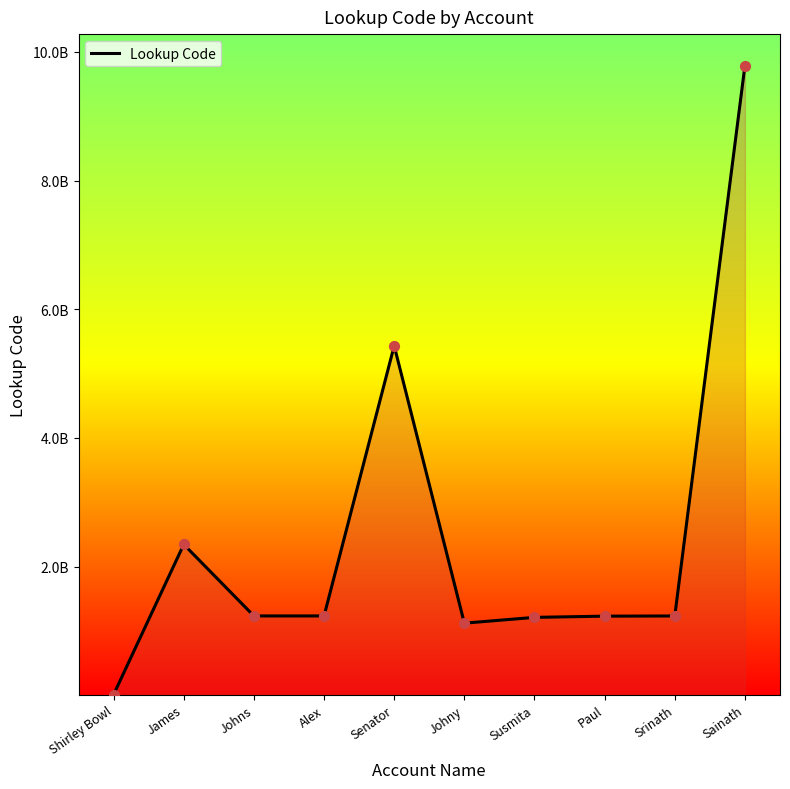

What is the change in value from Senator to Susmita?

-4220033109